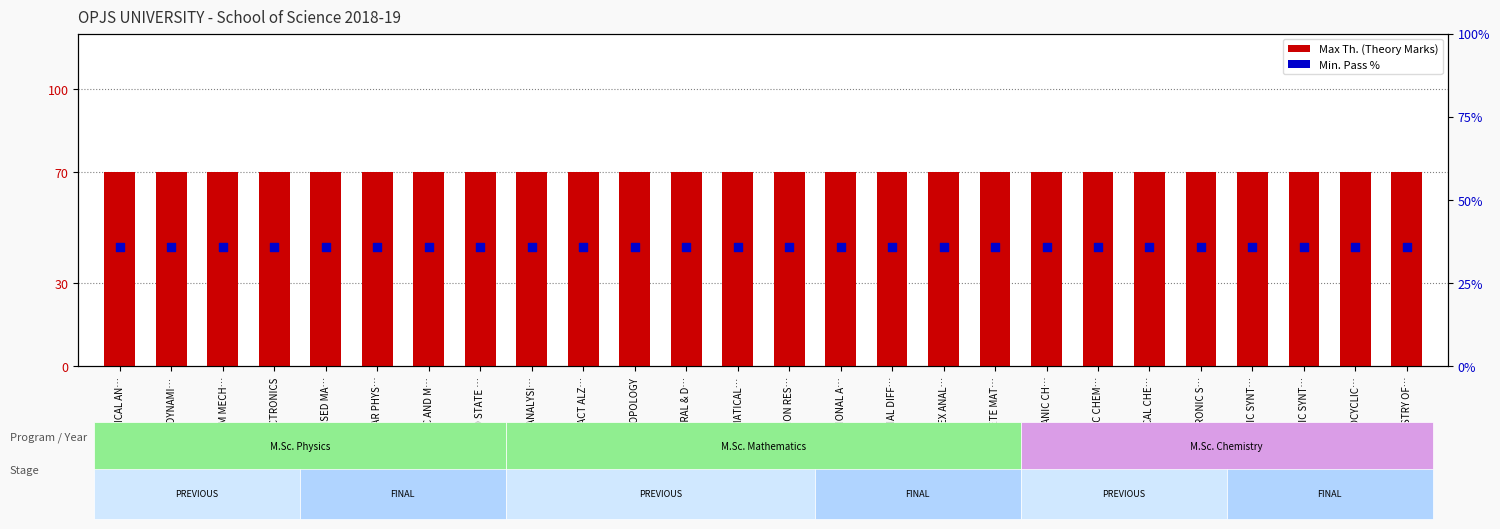

At how many categories does at least one series exceed 46?

26